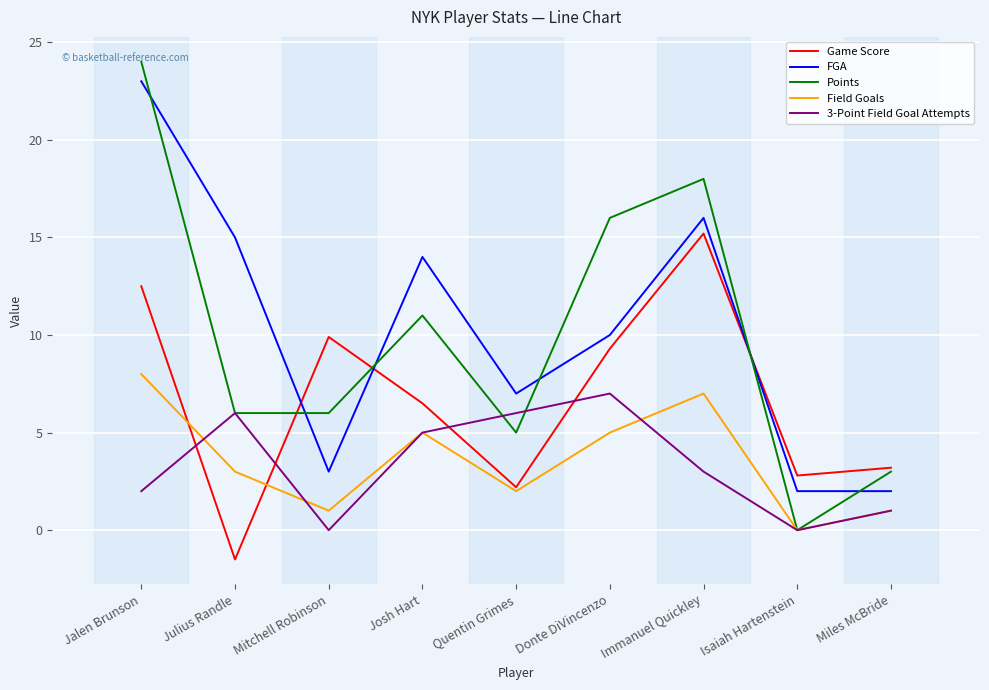

Reading left to right, what are all the values shown in this chart?

Game Score: Jalen Brunson=12.5	Julius Randle=-1.5	Mitchell Robinson=9.9	Josh Hart=6.5	Quentin Grimes=2.2	Donte DiVincenzo=9.3	Immanuel Quickley=15.2	Isaiah Hartenstein=2.8	Miles McBride=3.2
FGA: Jalen Brunson=23.0	Julius Randle=15.0	Mitchell Robinson=3.0	Josh Hart=14.0	Quentin Grimes=7.0	Donte DiVincenzo=10.0	Immanuel Quickley=16.0	Isaiah Hartenstein=2.0	Miles McBride=2.0
Points: Jalen Brunson=24.0	Julius Randle=6.0	Mitchell Robinson=6.0	Josh Hart=11.0	Quentin Grimes=5.0	Donte DiVincenzo=16.0	Immanuel Quickley=18.0	Isaiah Hartenstein=0.0	Miles McBride=3.0
Field Goals: Jalen Brunson=8.0	Julius Randle=3.0	Mitchell Robinson=1.0	Josh Hart=5.0	Quentin Grimes=2.0	Donte DiVincenzo=5.0	Immanuel Quickley=7.0	Isaiah Hartenstein=0.0	Miles McBride=1.0
3-Point Field Goal Attempts: Jalen Brunson=2.0	Julius Randle=6.0	Mitchell Robinson=0.0	Josh Hart=5.0	Quentin Grimes=6.0	Donte DiVincenzo=7.0	Immanuel Quickley=3.0	Isaiah Hartenstein=0.0	Miles McBride=1.0